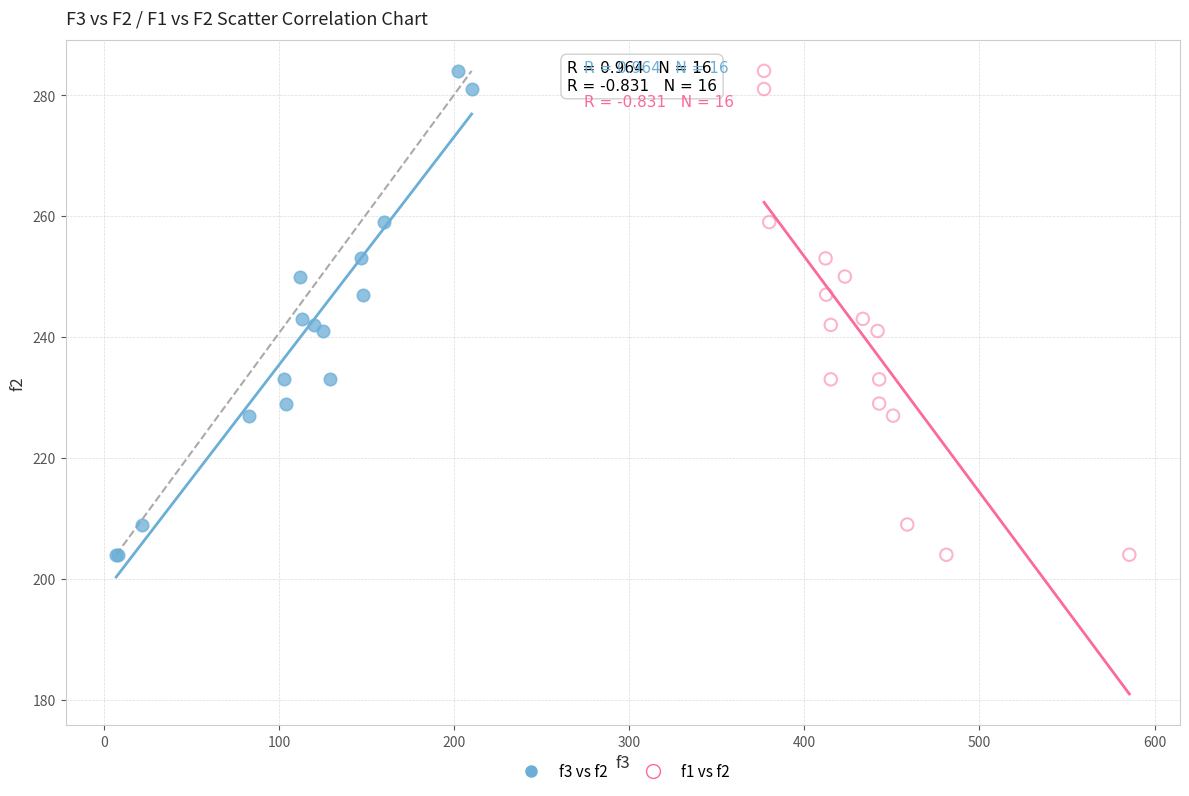

What are all the series names shown in the legend?

f3 vs f2, f1 vs f2